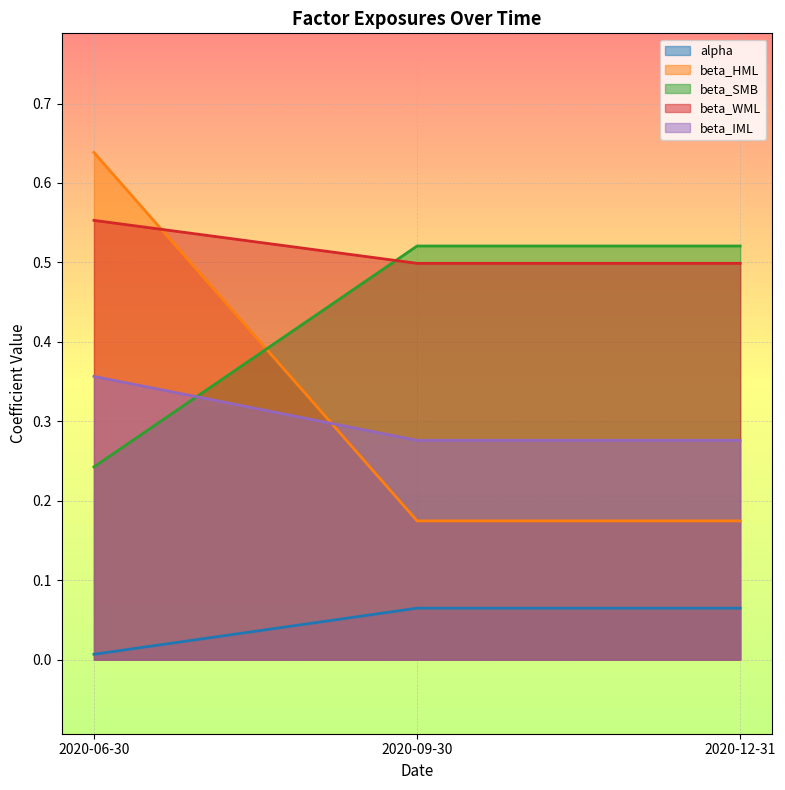

Which category has the lowest value in the alpha series?

2020-06-30